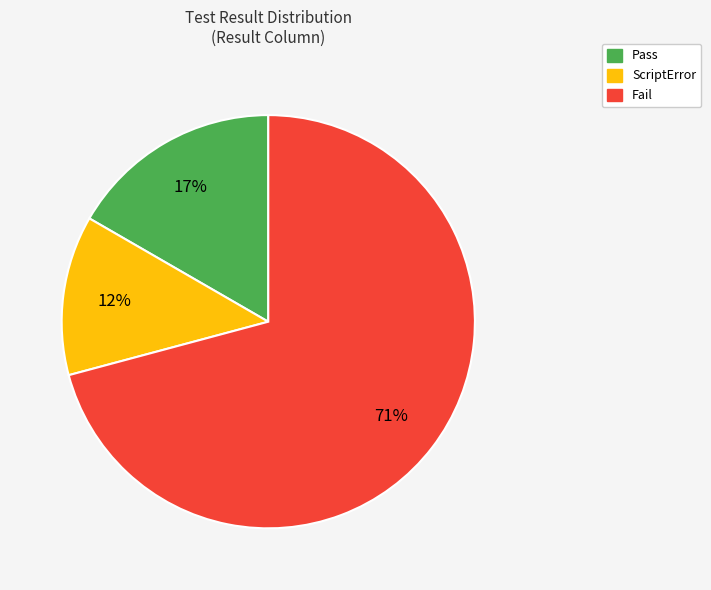

Which has a higher value, Fail or ScriptError?

Fail